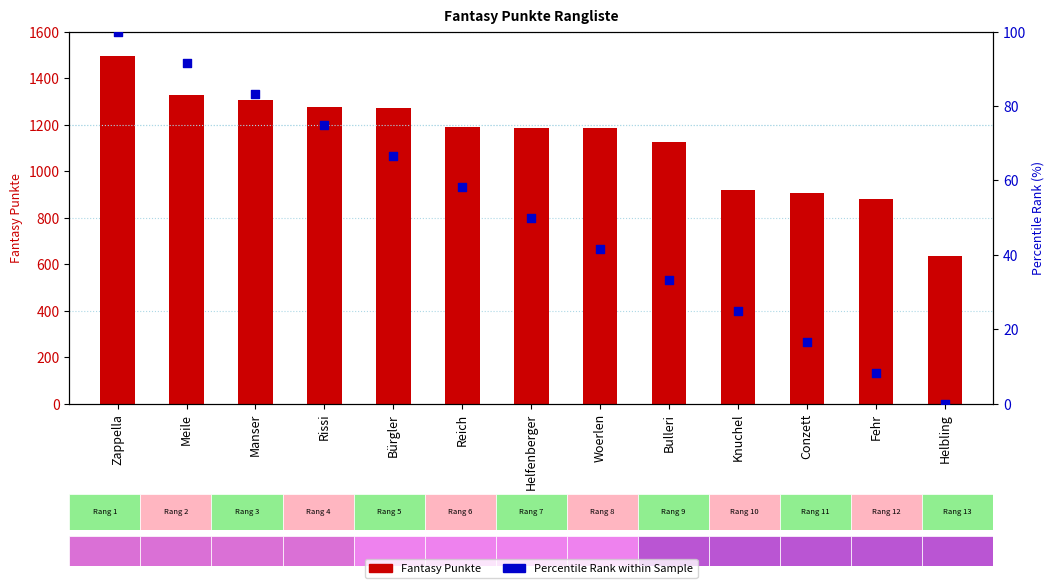

Which series reaches the minimum Y coordinate?

Percentile Rank